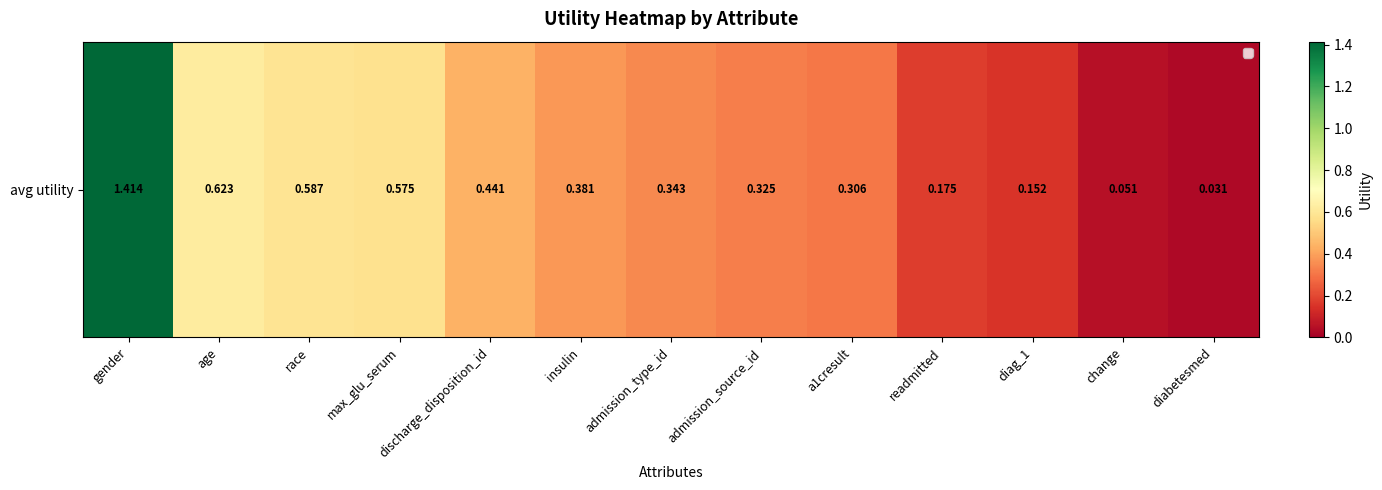

List the labels in order of value, smallest first.

diabetesmed, change, diag_1, readmitted, a1cresult, admission_source_id, admission_type_id, insulin, discharge_disposition_id, max_glu_serum, race, age, gender